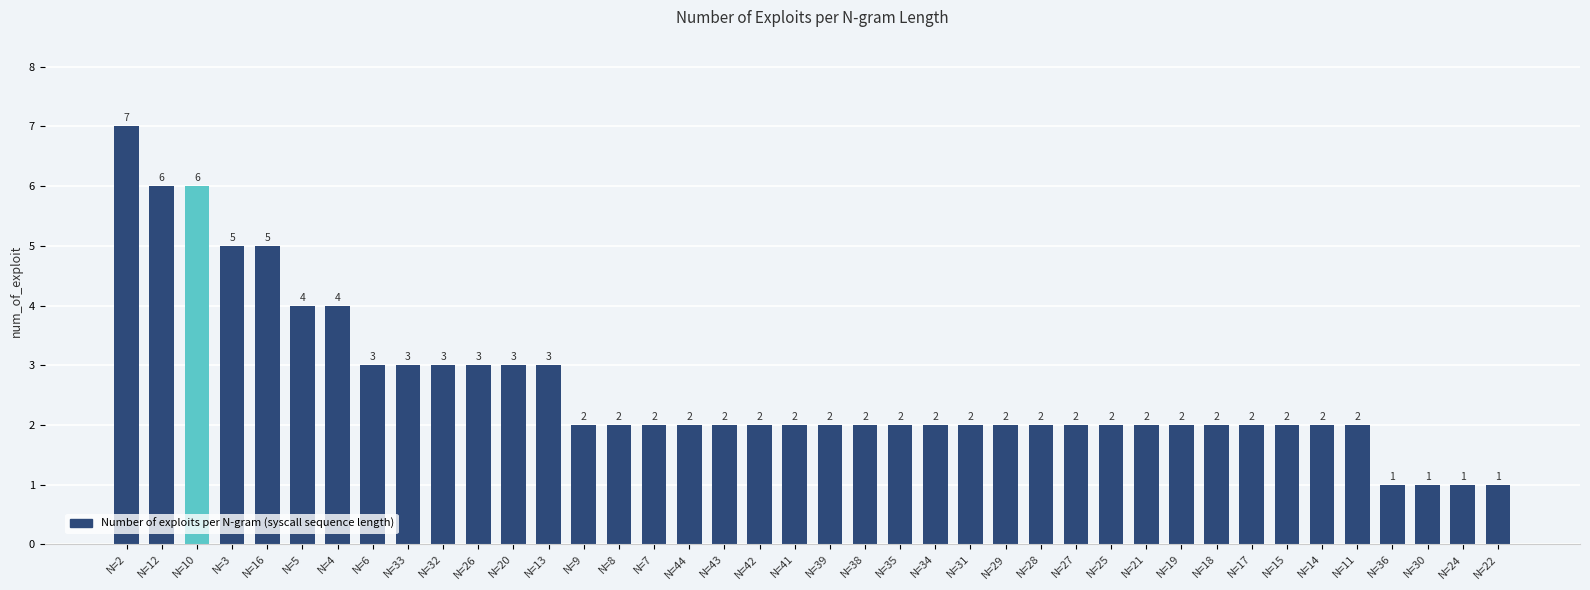

The value at N=42 is 2. True or false?

True